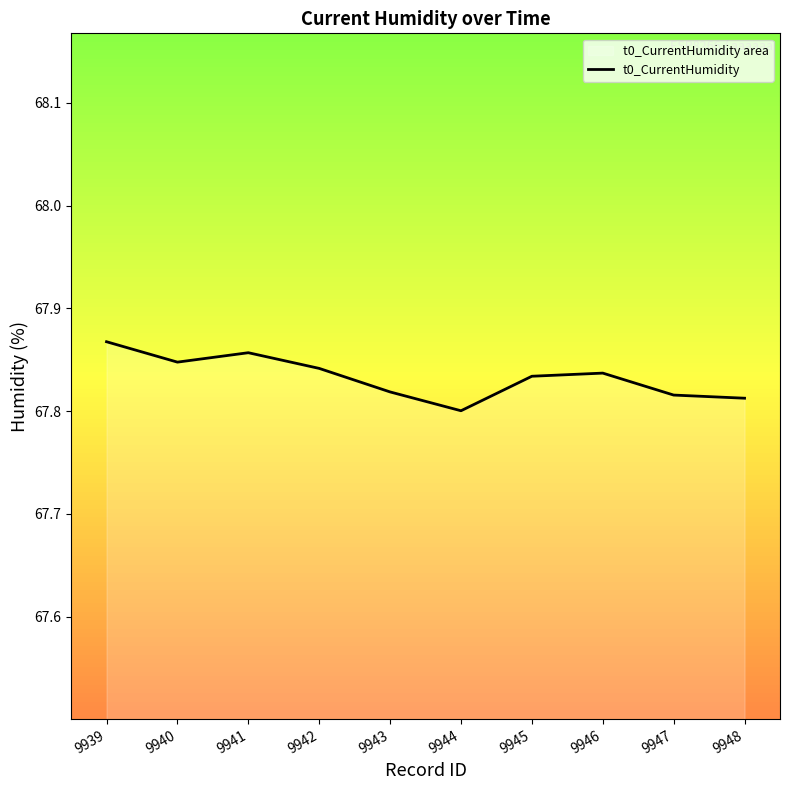

What is the ratio of the value at 9947 to the value at 9939?

1.0